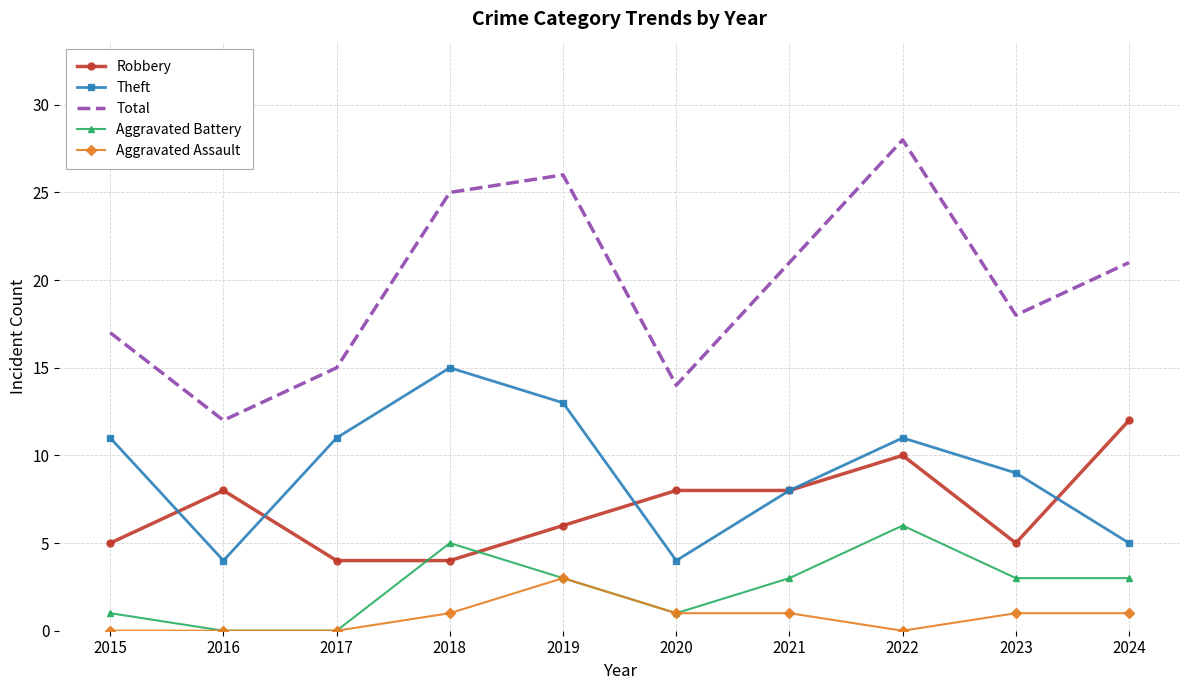

True or false: Robbery and Total intersect in this chart.

False